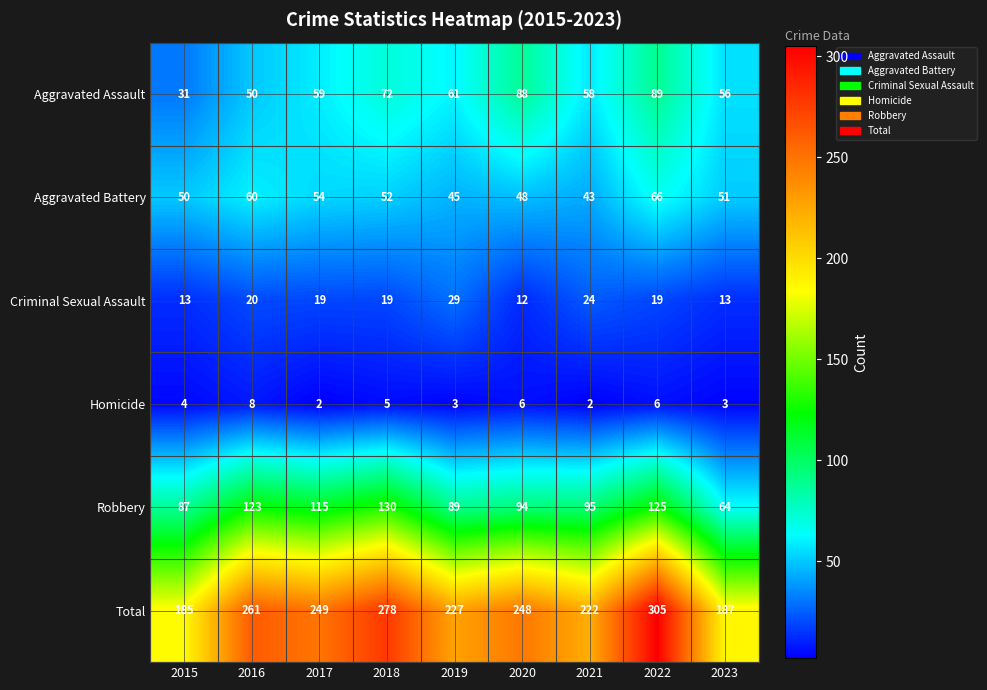

At which category does the chart reach its peak across all series?

2022